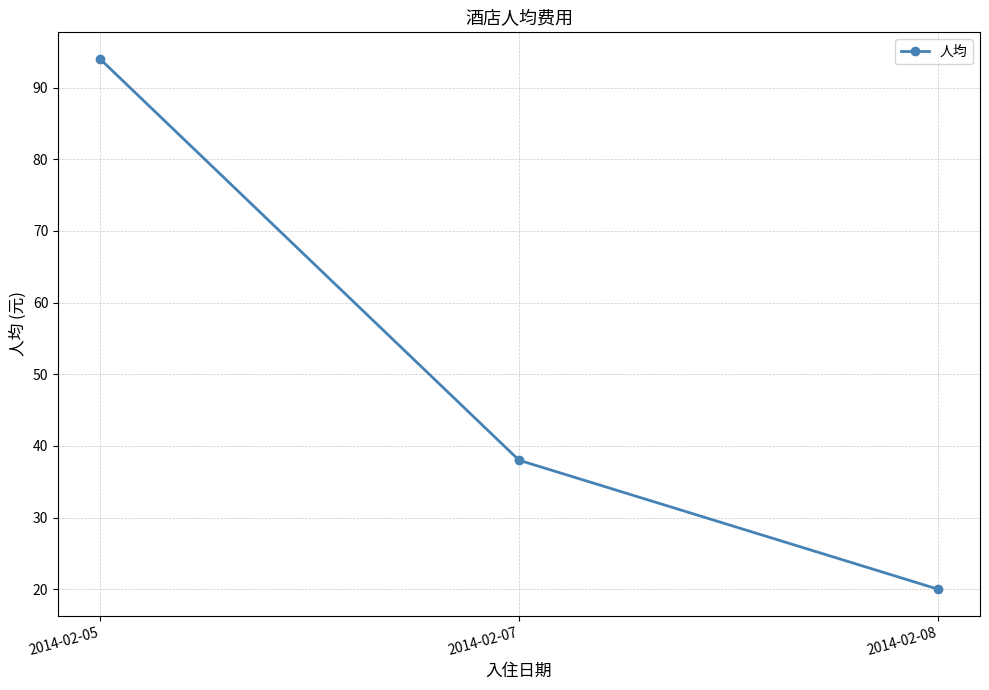

The value at 2014-02-05 is 40. True or false?

False